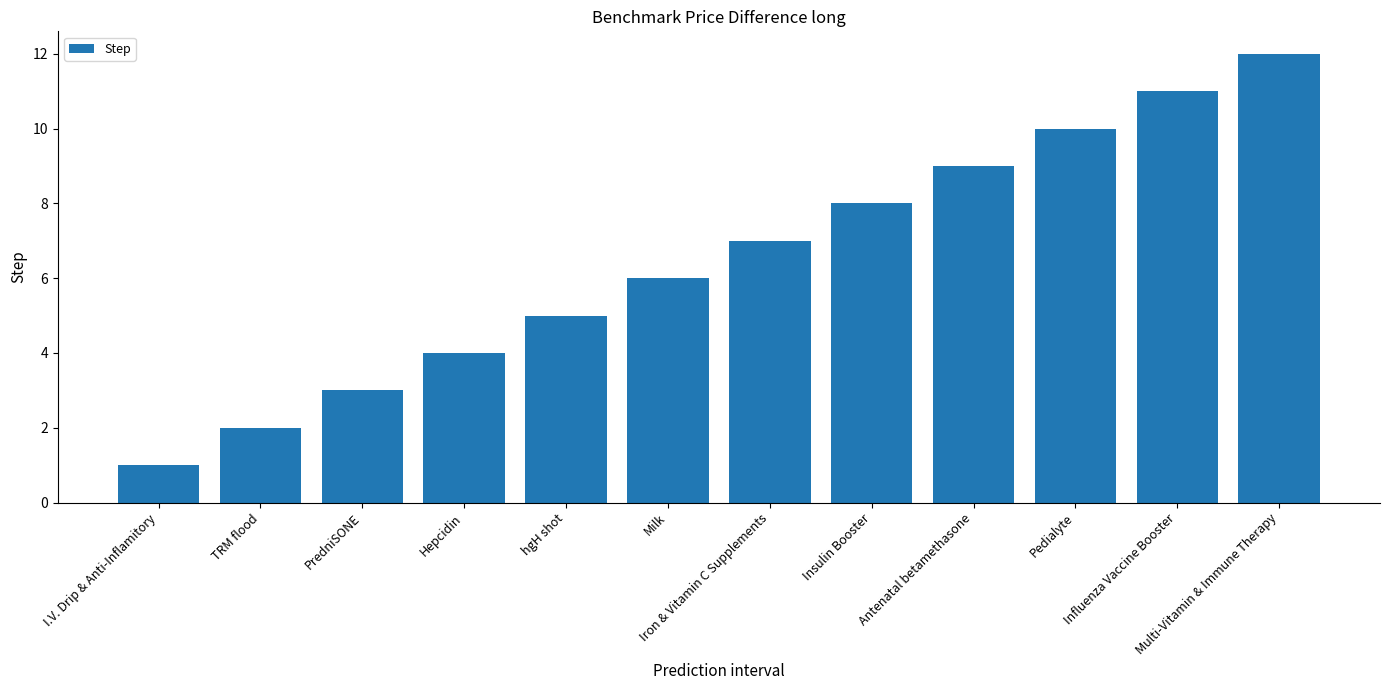

The value at Insulin Booster is 8. True or false?

True